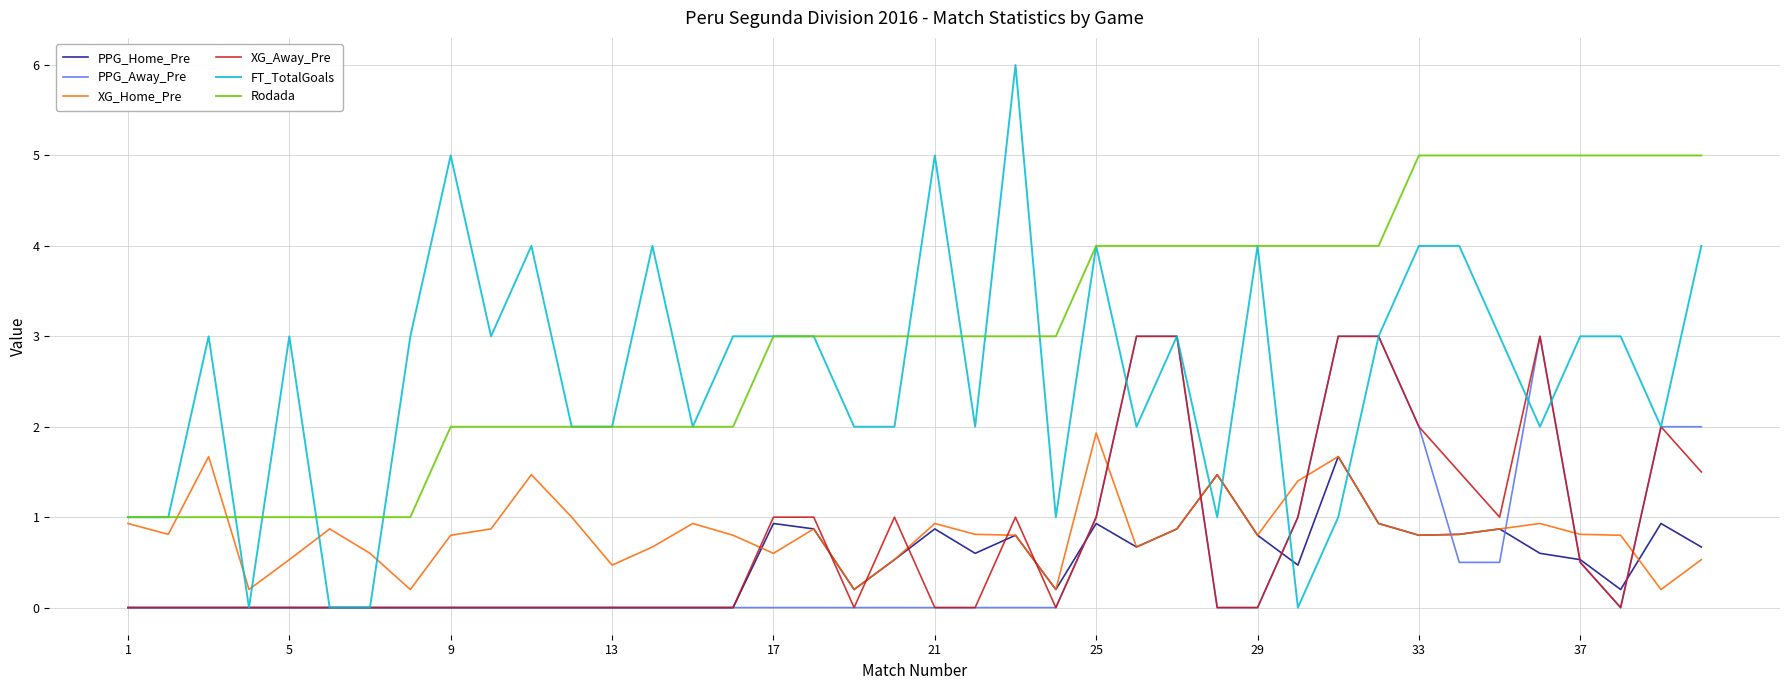

Reading left to right, extract all data points from this chart.

PPG_Home_Pre: 0.0	0.0	0.0	0.0	0.0	0.0	0.0	0.0	0.0	0.0	0.0	0.0	0.0	0.0	0.0	0.0	0.9	0.9	0.2	0.5	0.9	0.6	0.8	0.2	0.9	0.7	0.9	1.5	0.8	0.5	1.7	0.9	0.8	0.8	0.9	0.6	0.5	0.2	0.9	0.7
PPG_Away_Pre: 0.0	0.0	0.0	0.0	0.0	0.0	0.0	0.0	0.0	0.0	0.0	0.0	0.0	0.0	0.0	0.0	0.0	0.0	0.0	0.0	0.0	0.0	0.0	0.0	1.0	3.0	3.0	0.0	0.0	1.0	3.0	3.0	2.0	0.5	0.5	3.0	0.5	0.0	2.0	2.0
XG_Home_Pre: 0.9	0.8	1.7	0.2	0.5	0.9	0.6	0.2	0.8	0.9	1.5	1.0	0.5	0.7	0.9	0.8	0.6	0.9	0.2	0.5	0.9	0.8	0.8	0.2	1.9	0.7	0.9	1.5	0.8	1.4	1.7	0.9	0.8	0.8	0.9	0.9	0.8	0.8	0.2	0.5
XG_Away_Pre: 0.0	0.0	0.0	0.0	0.0	0.0	0.0	0.0	0.0	0.0	0.0	0.0	0.0	0.0	0.0	0.0	1.0	1.0	0.0	1.0	0.0	0.0	1.0	0.0	1.0	3.0	3.0	0.0	0.0	1.0	3.0	3.0	2.0	1.5	1.0	3.0	0.5	0.0	2.0	1.5
FT_TotalGoals: 1.0	1.0	3.0	0.0	3.0	0.0	0.0	3.0	5.0	3.0	4.0	2.0	2.0	4.0	2.0	3.0	3.0	3.0	2.0	2.0	5.0	2.0	6.0	1.0	4.0	2.0	3.0	1.0	4.0	0.0	1.0	3.0	4.0	4.0	3.0	2.0	3.0	3.0	2.0	4.0
Rodada: 1.0	1.0	1.0	1.0	1.0	1.0	1.0	1.0	2.0	2.0	2.0	2.0	2.0	2.0	2.0	2.0	3.0	3.0	3.0	3.0	3.0	3.0	3.0	3.0	4.0	4.0	4.0	4.0	4.0	4.0	4.0	4.0	5.0	5.0	5.0	5.0	5.0	5.0	5.0	5.0